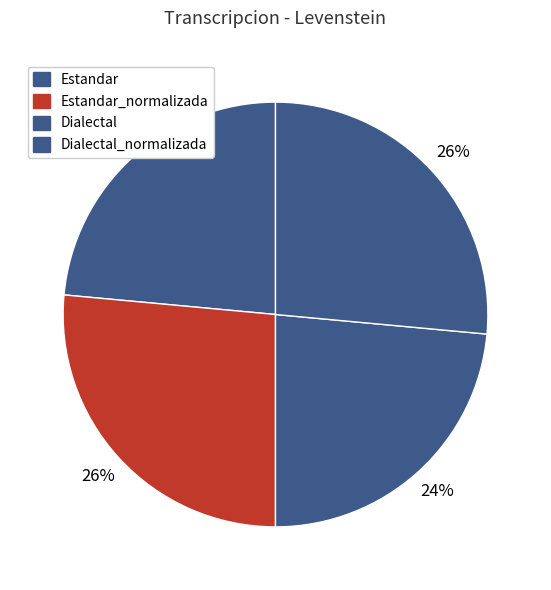

Is the sum of Dialectal_normalizada and Estandar_normalizada greater than half?

Yes